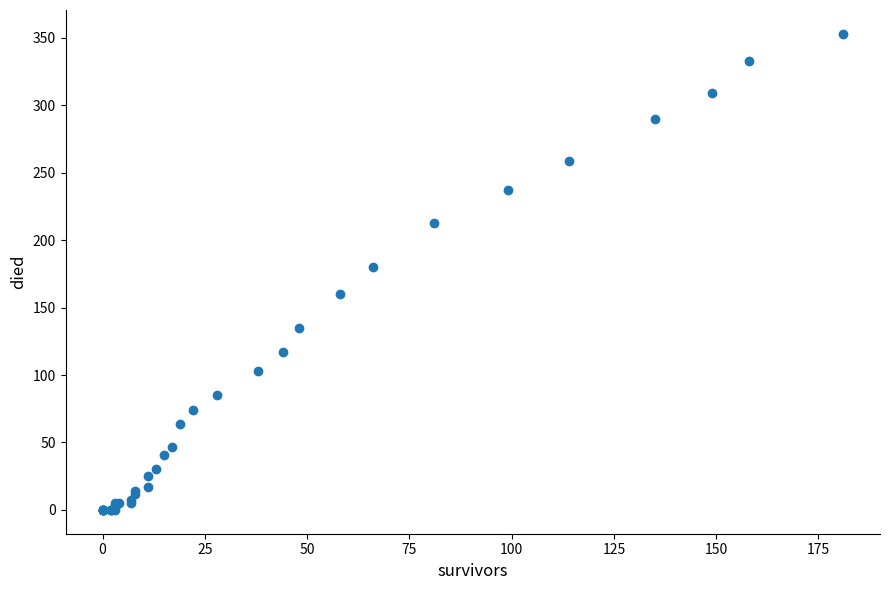

What Y value in the scatter plot is closest to 176?

180